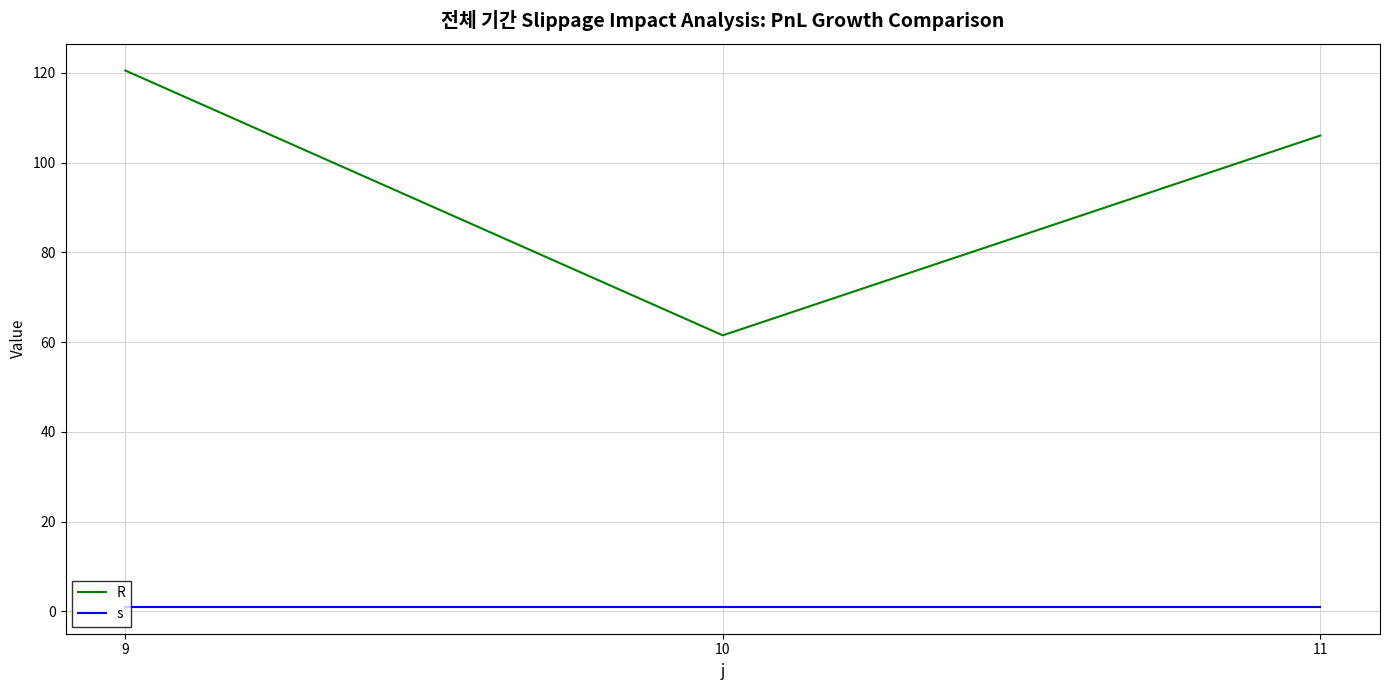

The R series shows 54.9 at 9. True or false?

False